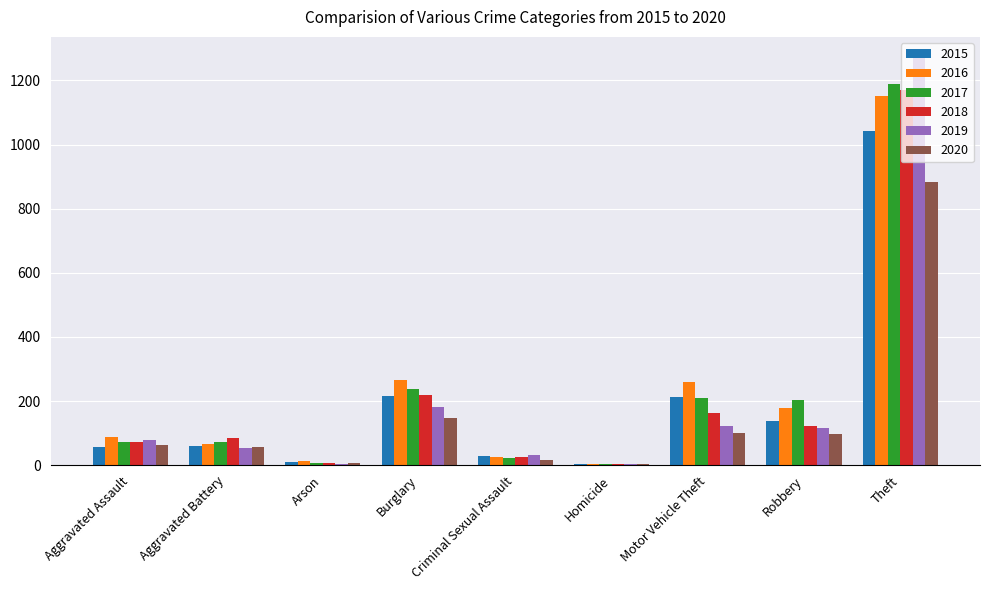

What are all the series names shown in the legend?

2015, 2016, 2017, 2018, 2019, 2020